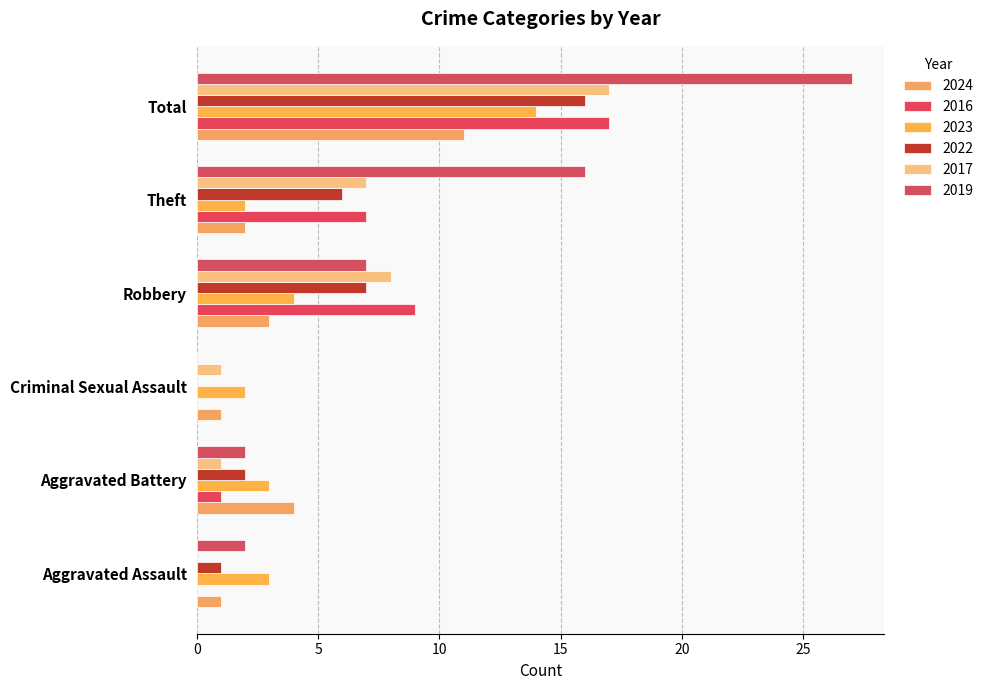

What is the spread (max minus min) of values at Robbery?

6